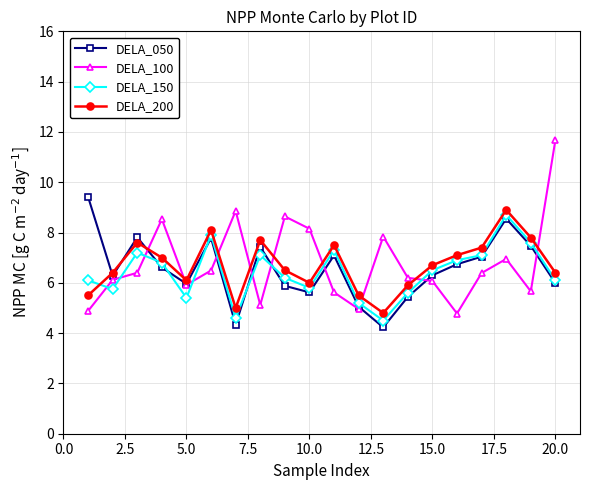

How many values in the DELA_100 series exceed 6?

13